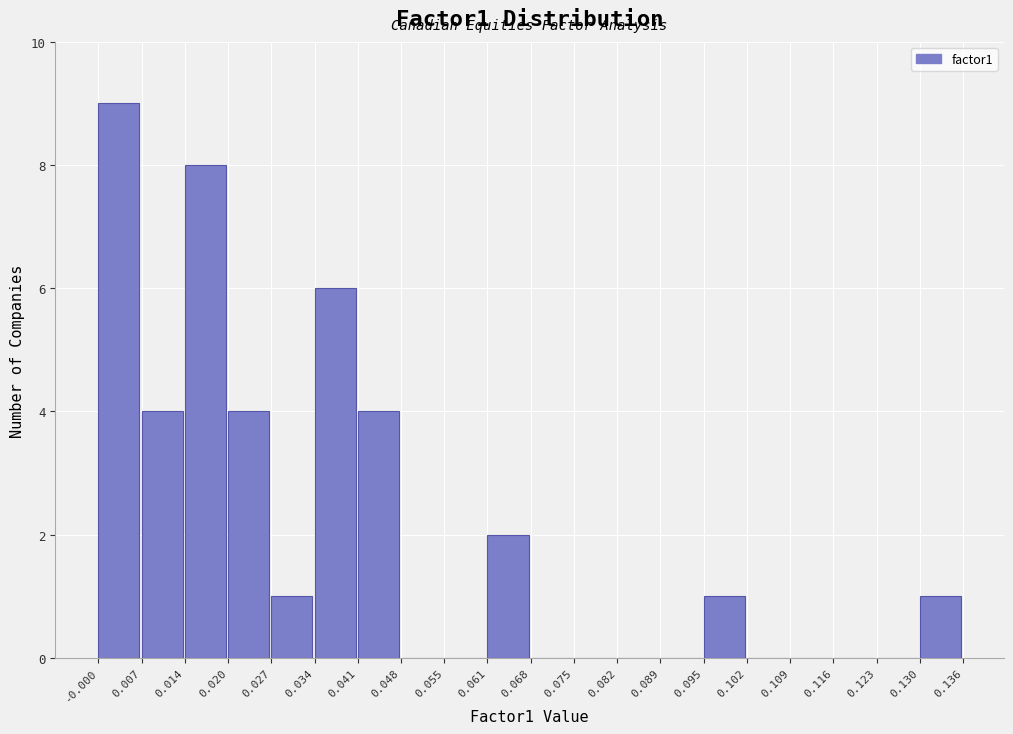

Which range on the x-axis has the tallest bar?

-0.000 to 0.007